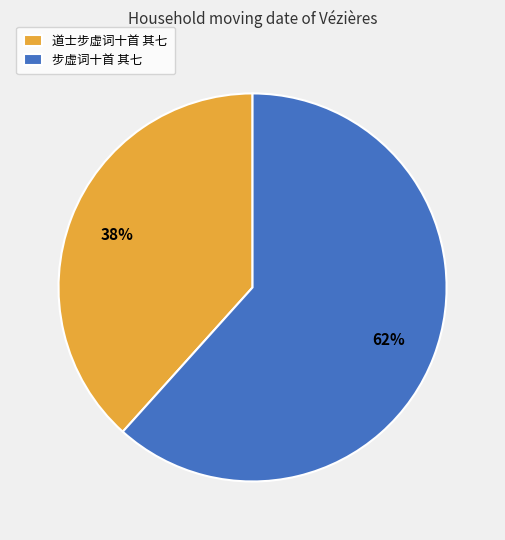

How many slices are in this pie chart?

2